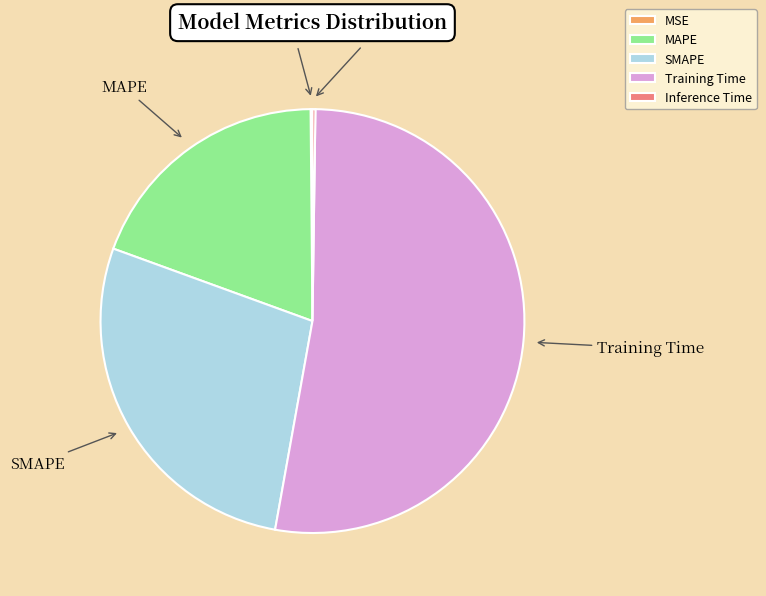

Which category accounts for the majority?

Training Time